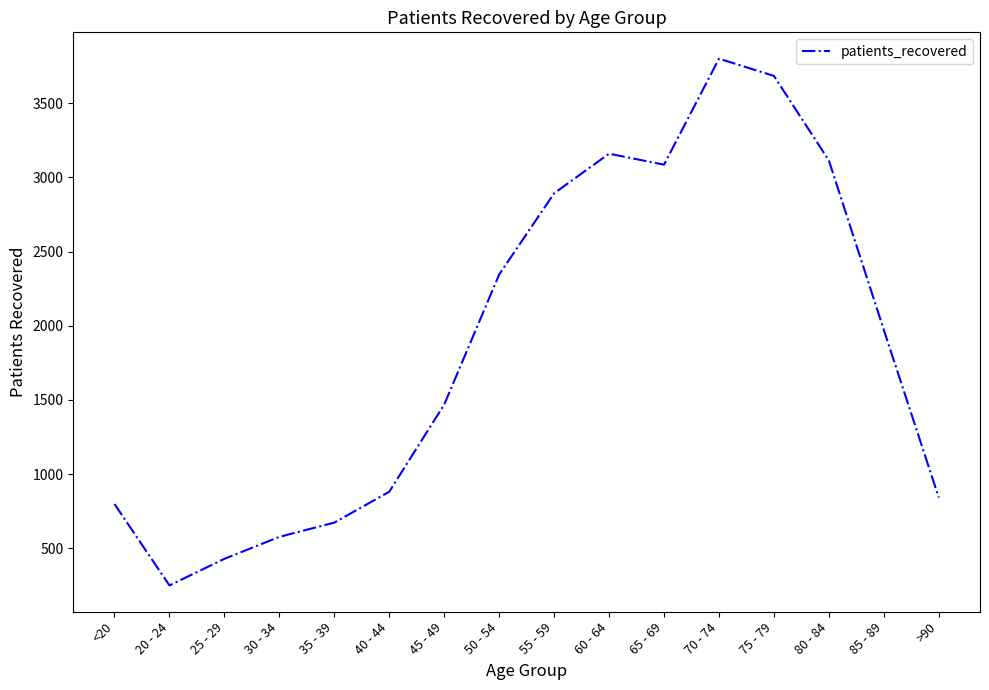

What is the change in value from <20 to 25 - 29?

-369